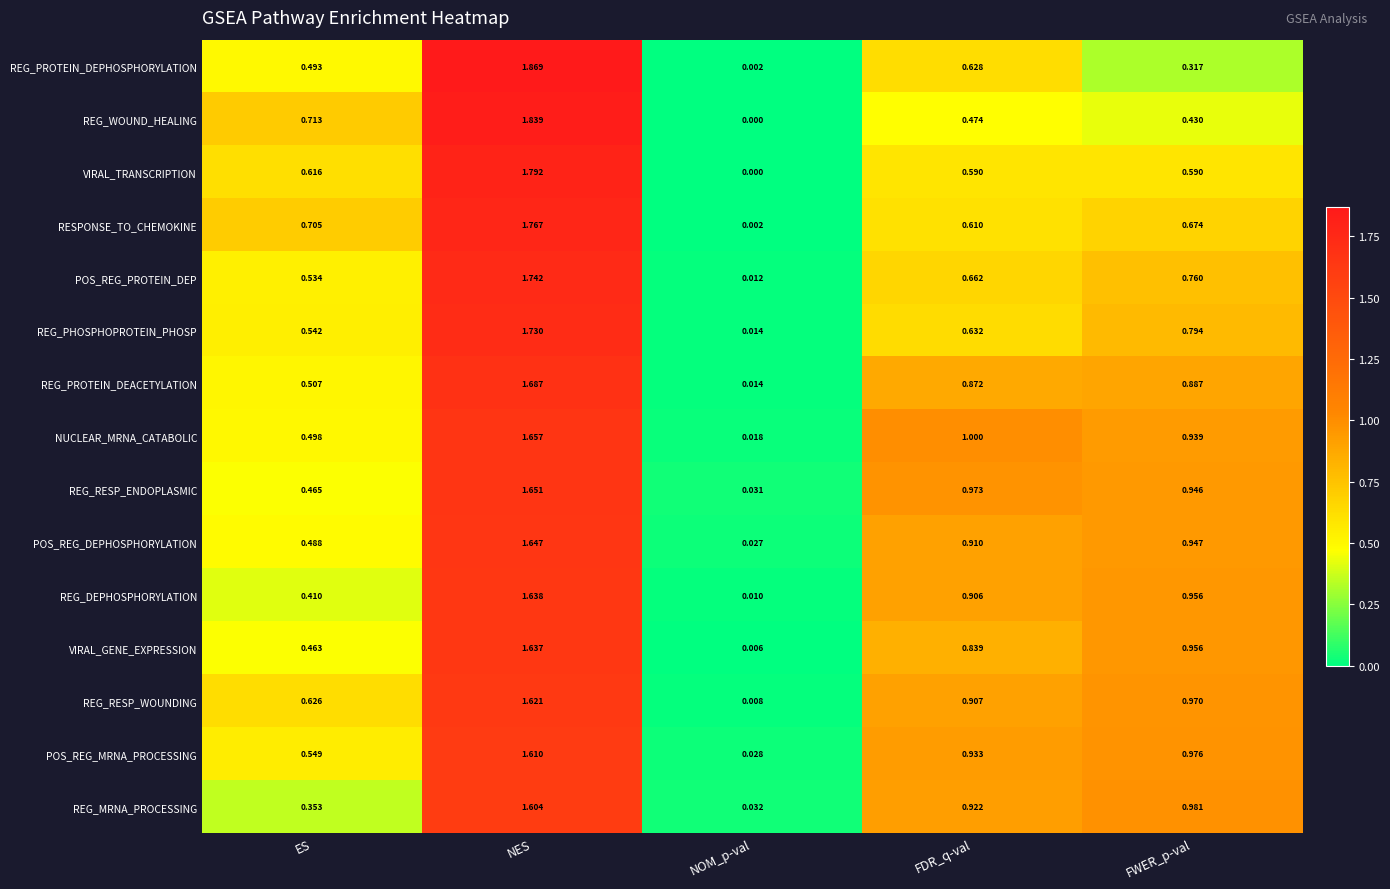

Is the value of REG_PROTEIN_DEPHOSPHORYLATION at FWER_p-val greater than the value of VIRAL_GENE_EXPRESSION at NES?

No